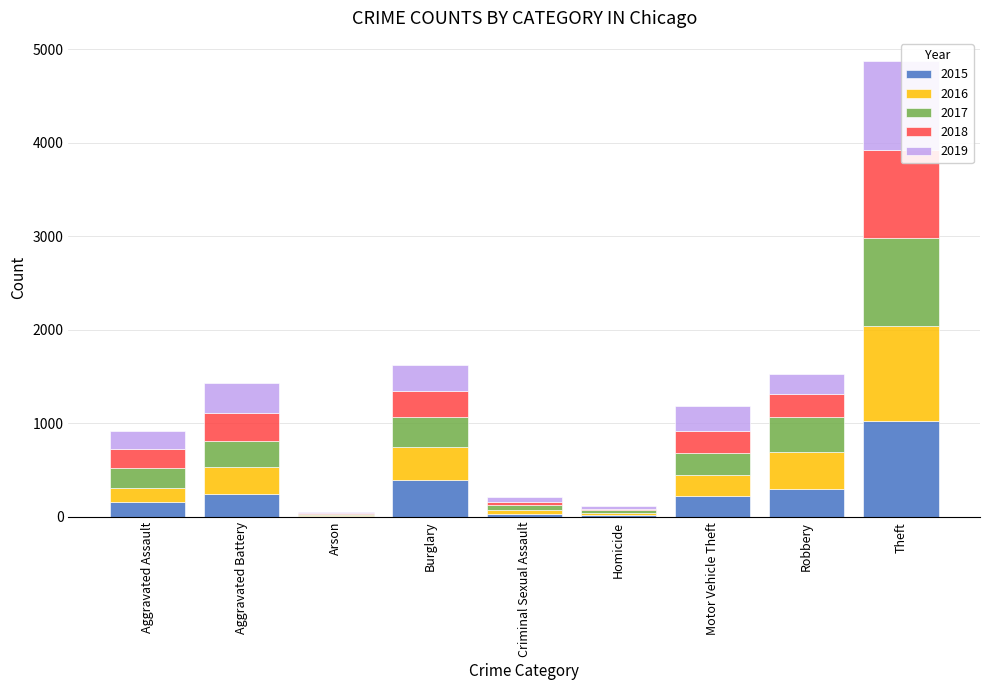

What is the sum of all 2016 values?

2500